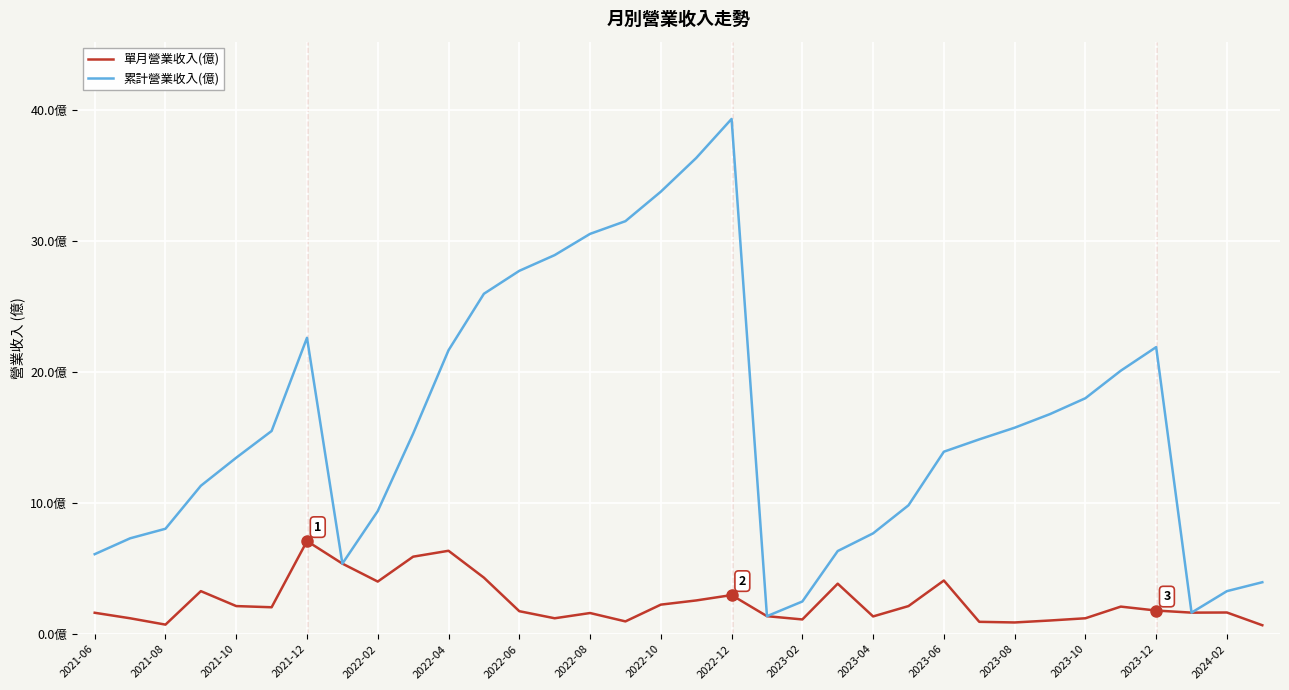

What are all the series names shown in the legend?

單月營業收入(億), 累計營業收入(億)